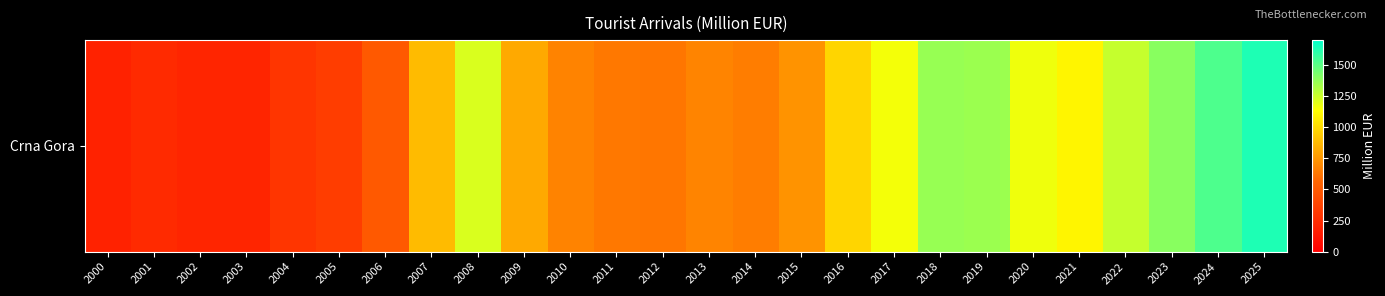

Which label corresponds to the largest value in the chart?

2025